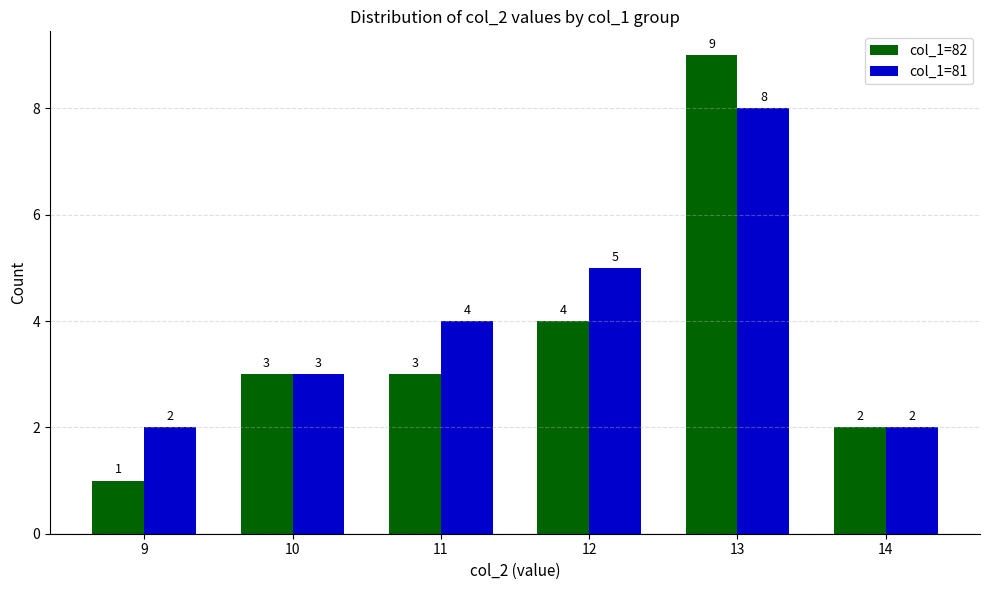

Does the chart contain stacked bars?

No